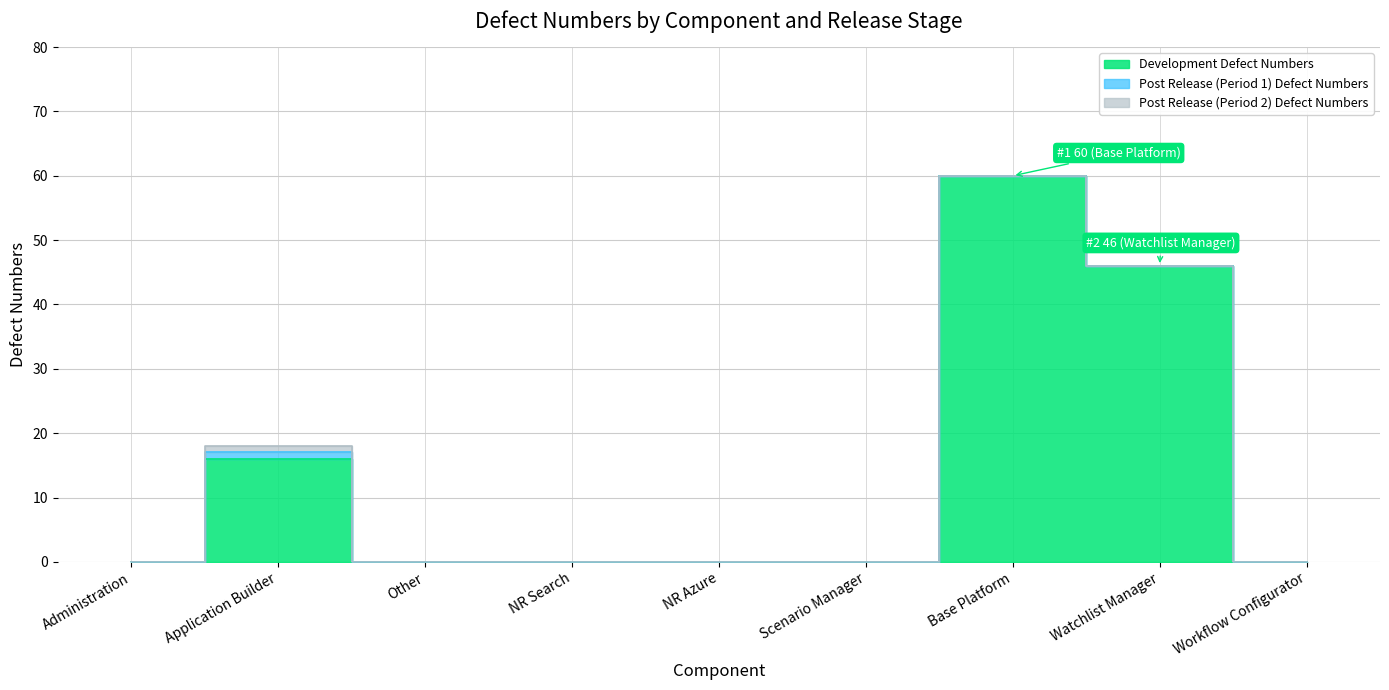

What position from the right is NR Search?

6